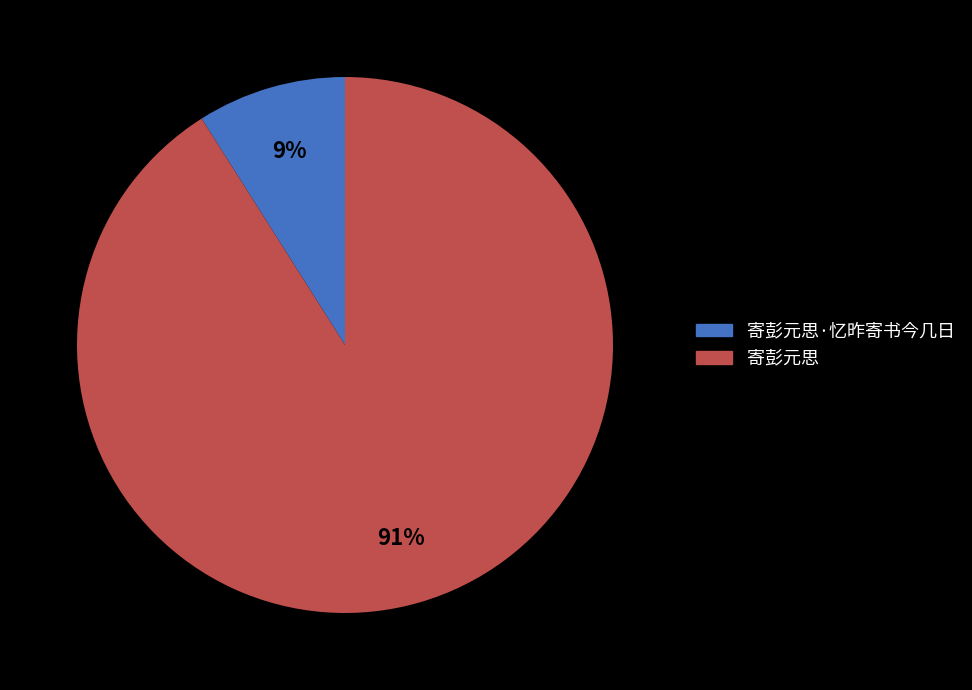

To the nearest percent, what is the average slice percentage?

50%